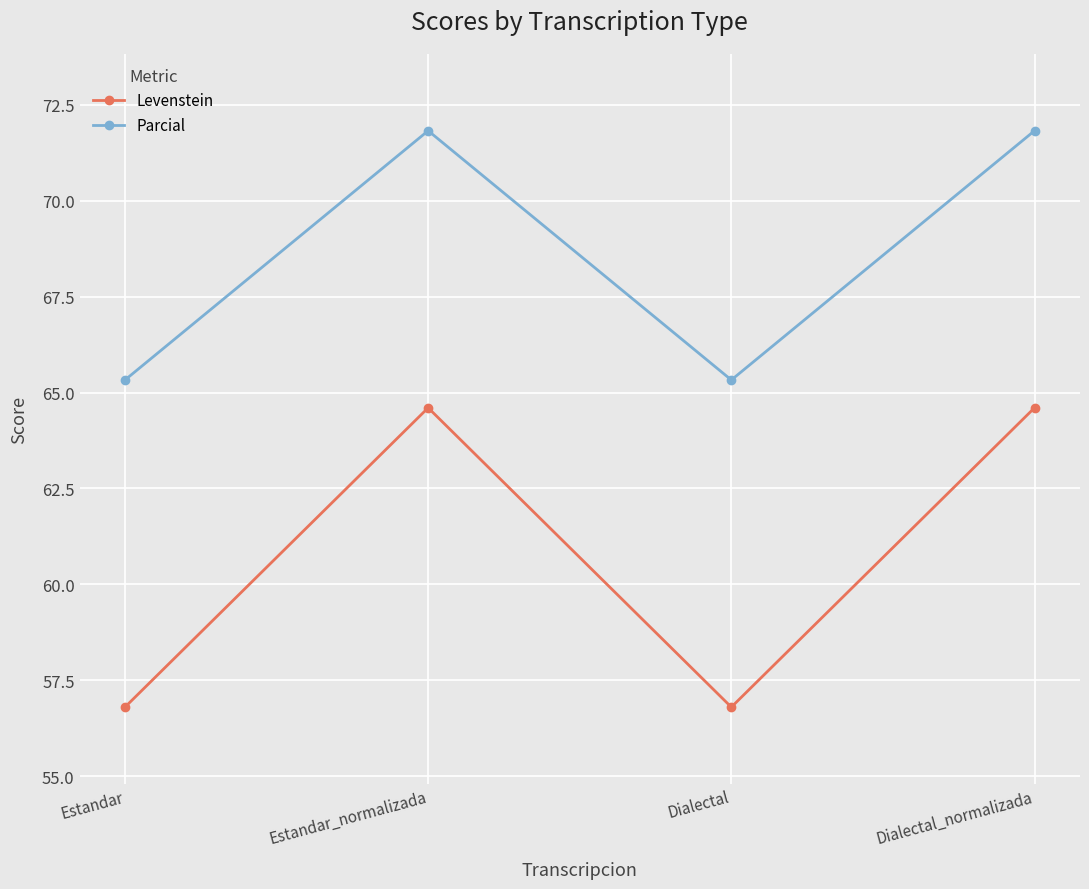

Between Estandar_normalizada and Dialectal, which series saw the biggest shift?

Levenstein